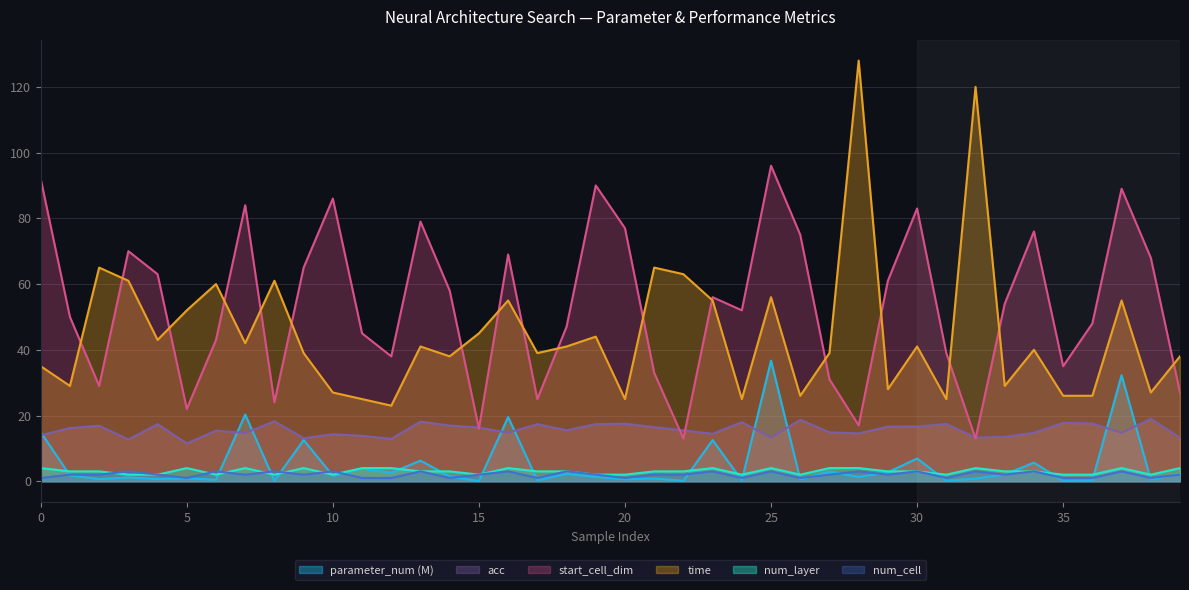

What is the spread (max minus min) of values at 7?

82.0